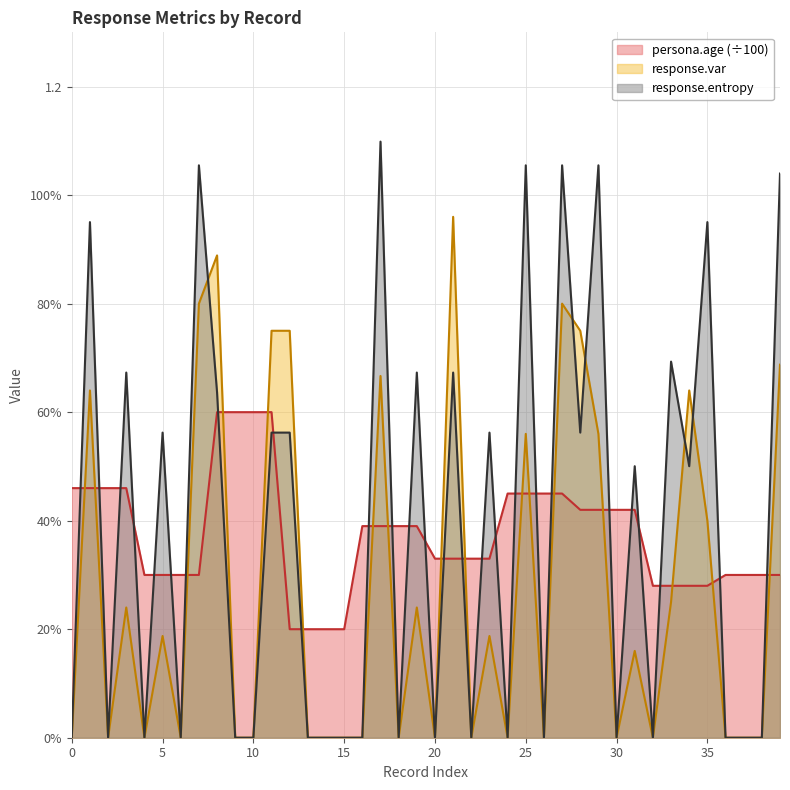

Read the persona.age value at 33.

0.3